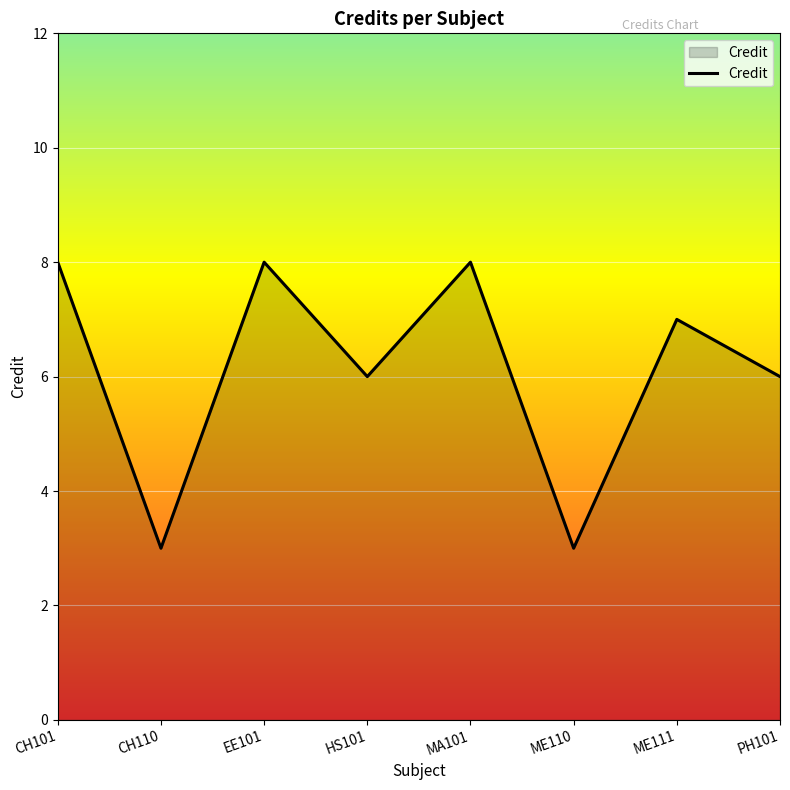

What is the smallest value displayed?

3